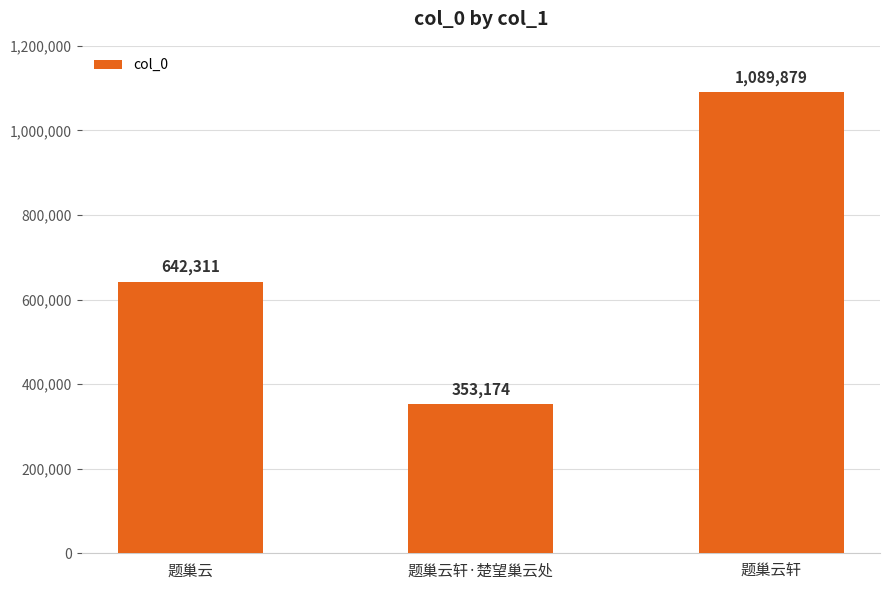

Where is the data nearest to the value 721526?

题巢云